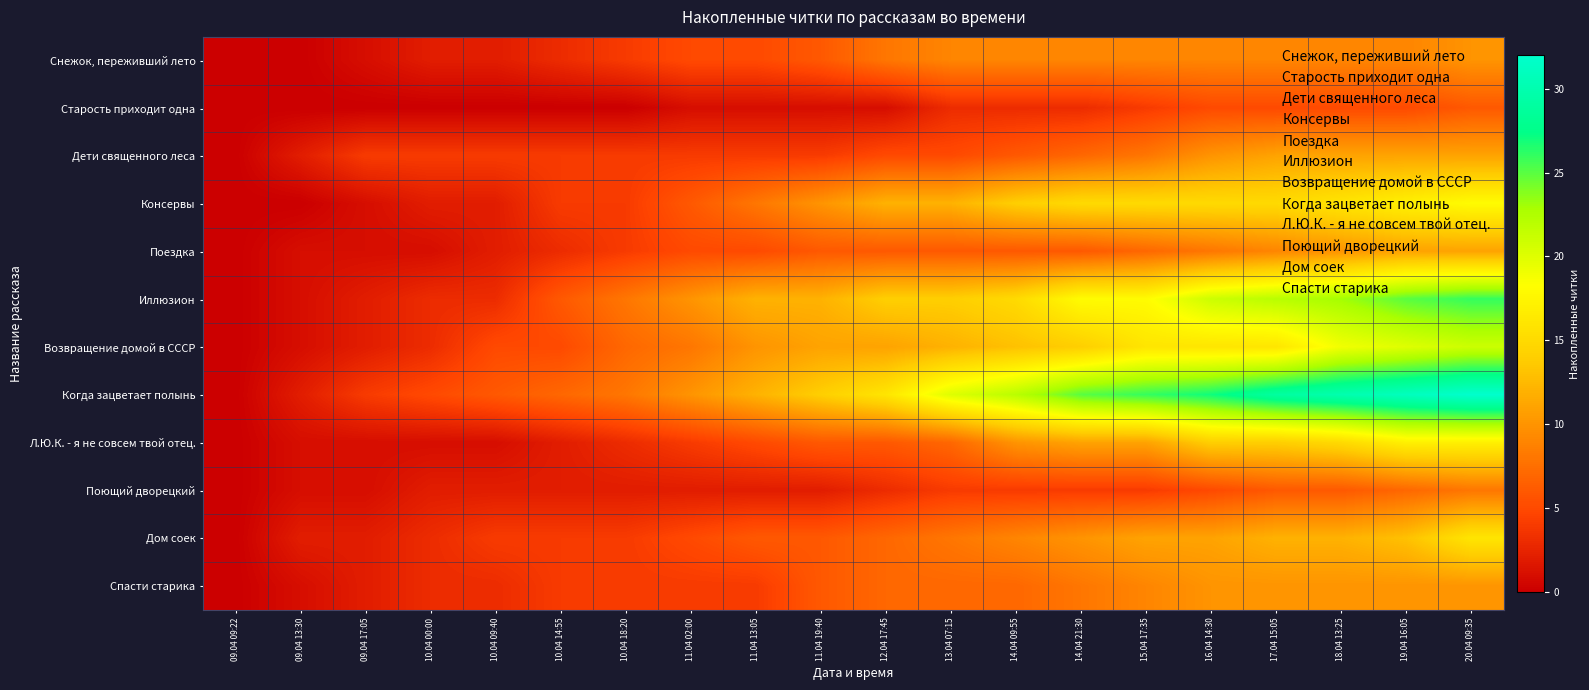

Which series changed the most between 12.04 17:45 and 19.04 16:05?

Когда зацветает полынь